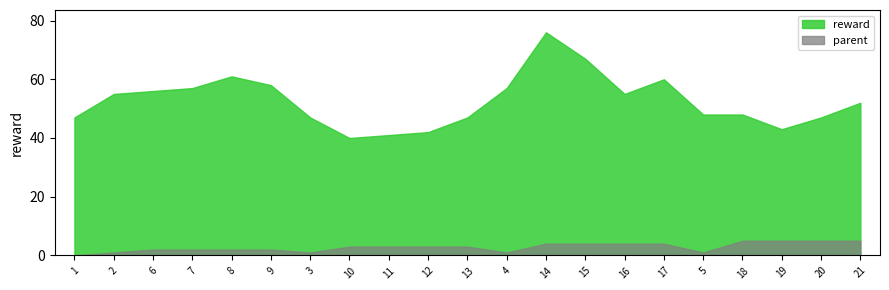

What is the value of the reward point at the 20th from the left?

47